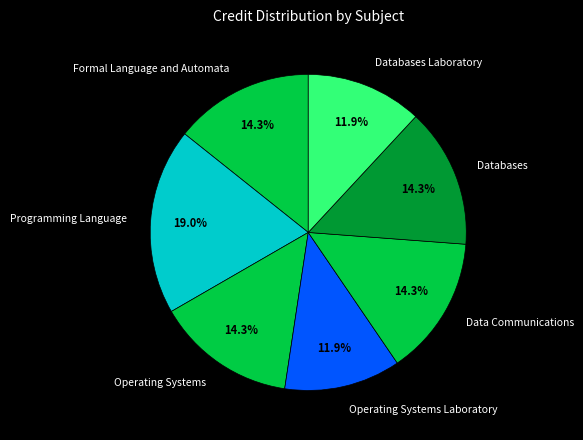

Approximately how many times larger is the value at Operating Systems compared to Formal Language and Automata?

1.0